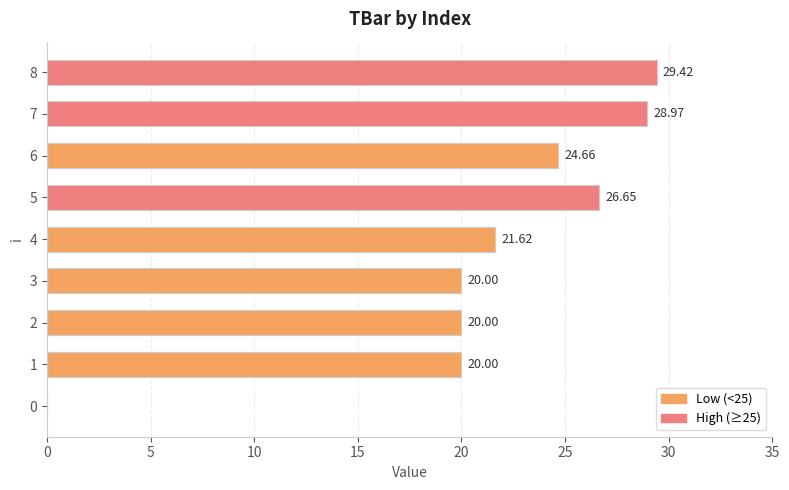

What is the ratio of the value at 8 to the value at 4?

1.4